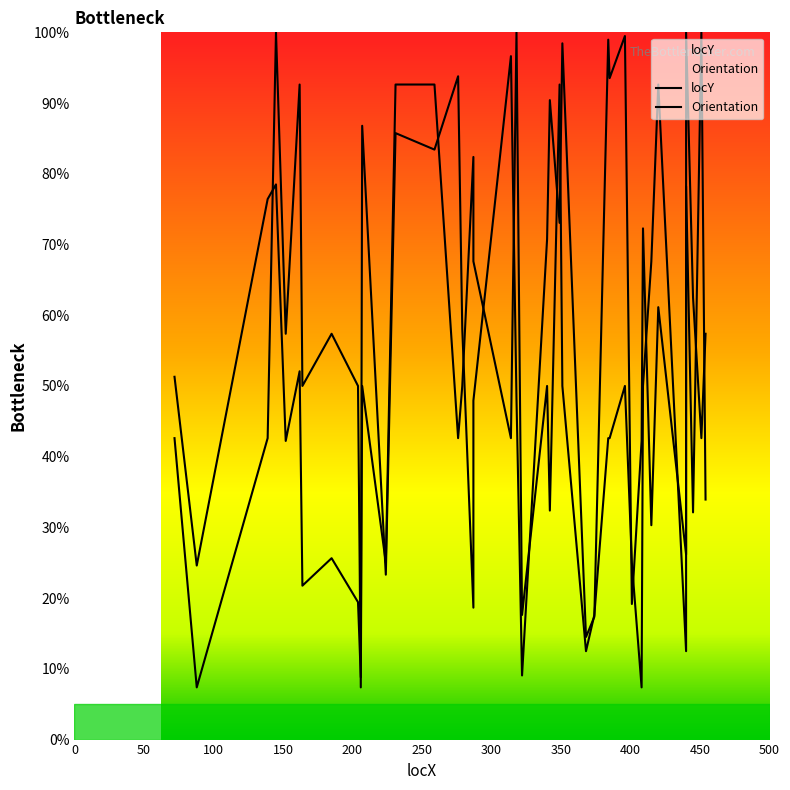

At which category does the chart reach its peak across all series?

451